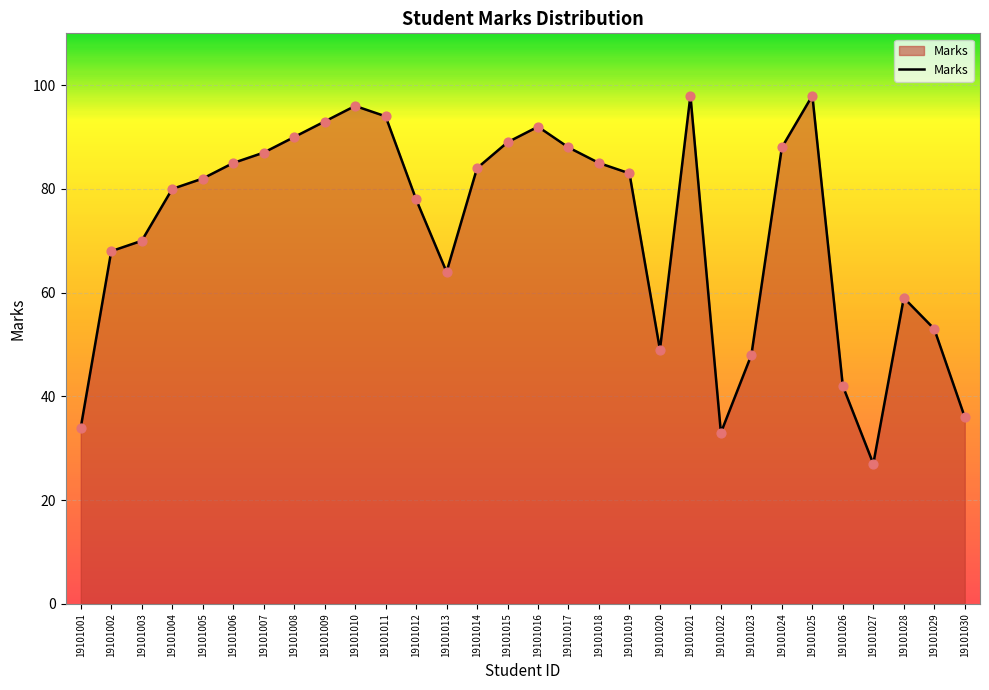

Between 19101001 and 19101015, which is larger?

19101015